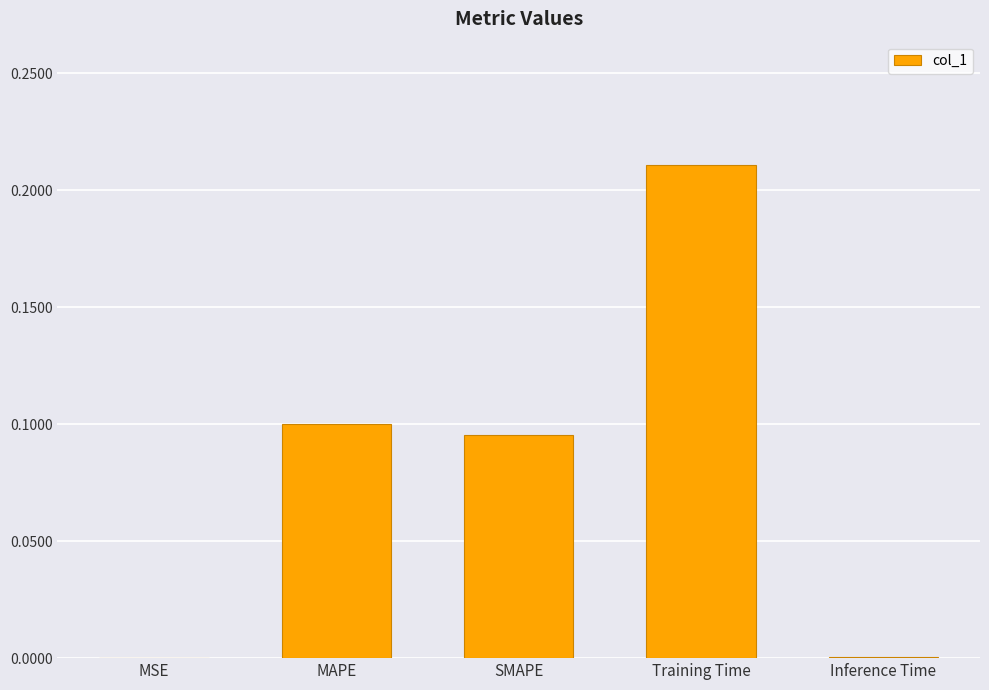

What is the sum of the values at Training Time and MAPE?

0.3